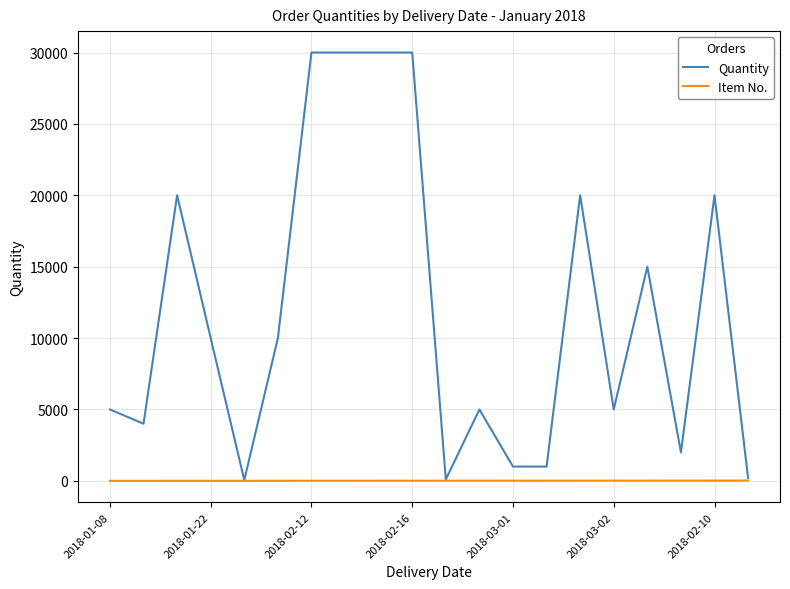

Which series has the largest total across all categories?

Quantity